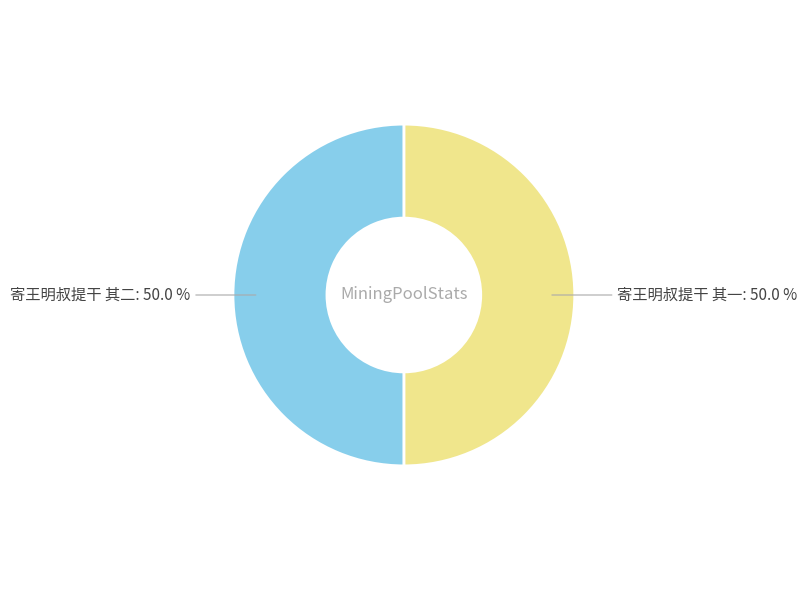

What is the total percentage of 寄王明叔提干 其二 and 寄王明叔提干 其一?

100.0%